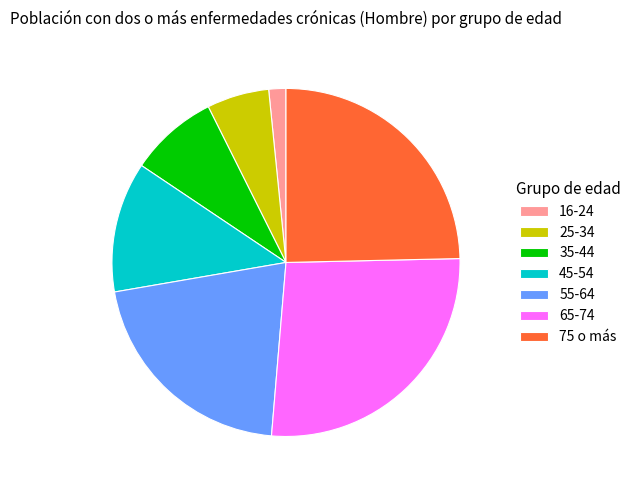

Which has a higher value, 45-54 or 65-74?

65-74